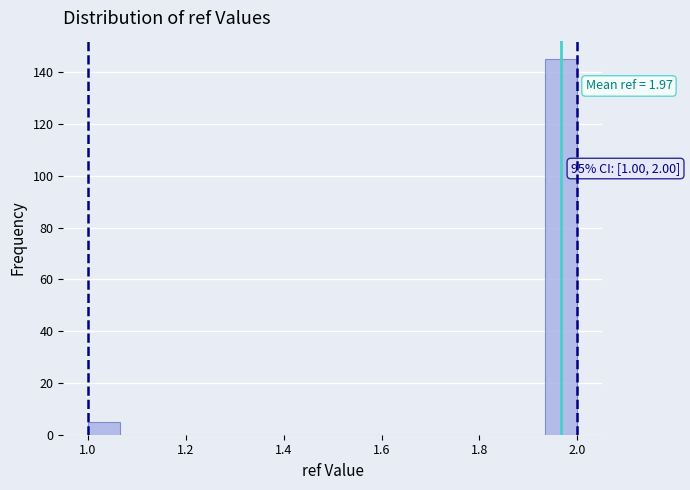

Around what value on the x-axis is the tallest bar? Give the approximate position of its centre, as read against the axis.

1.96